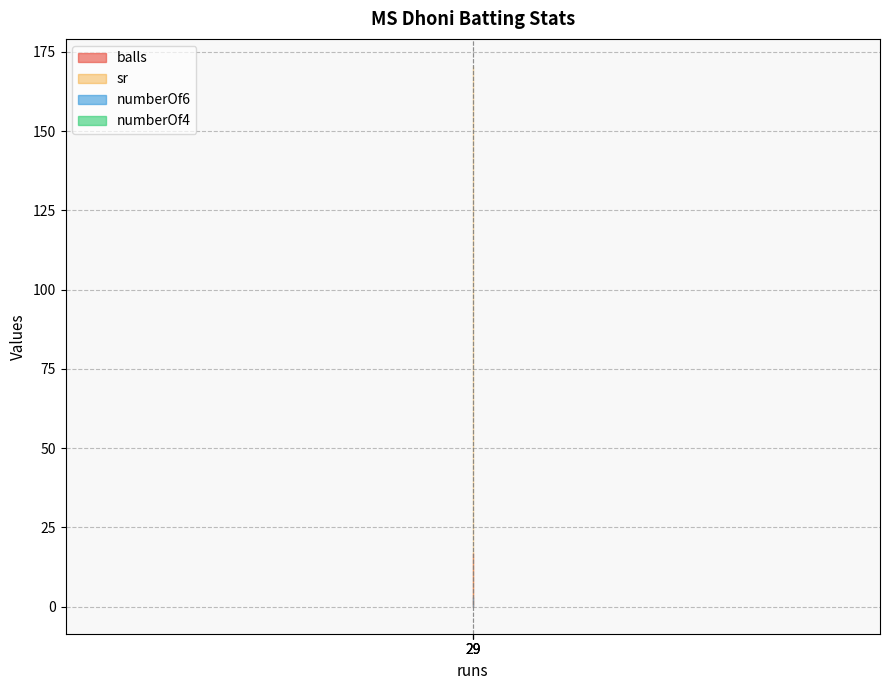

Reading right to left, what are all the values shown in this chart?

balls: 17.0	17.0	17.0
numberOf4: 0.0	0.0	0.0
numberOf6: 3.0	3.0	3.0
sr: 170.6	170.6	170.6